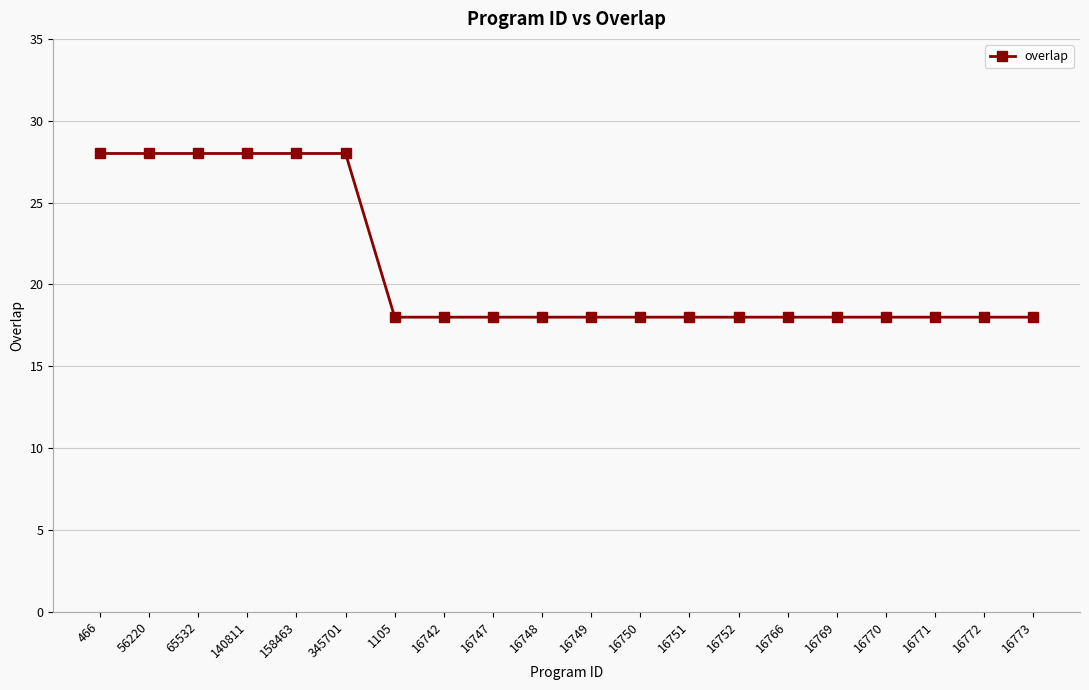

True or false: the data shows 29 at 16747.

False